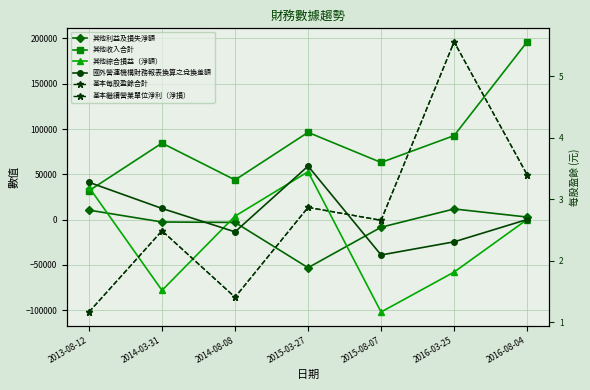

Which series has the largest total across all categories?

其他收入合計